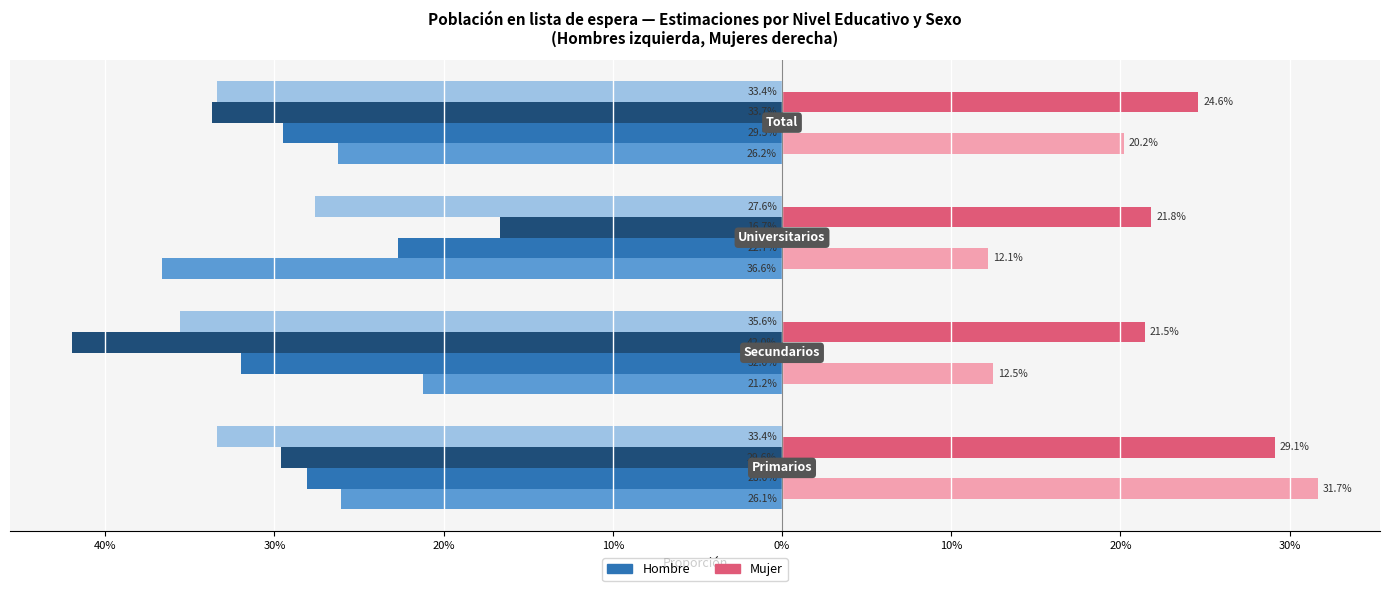

Are the bars grouped side by side (vs. stacked)?

Yes